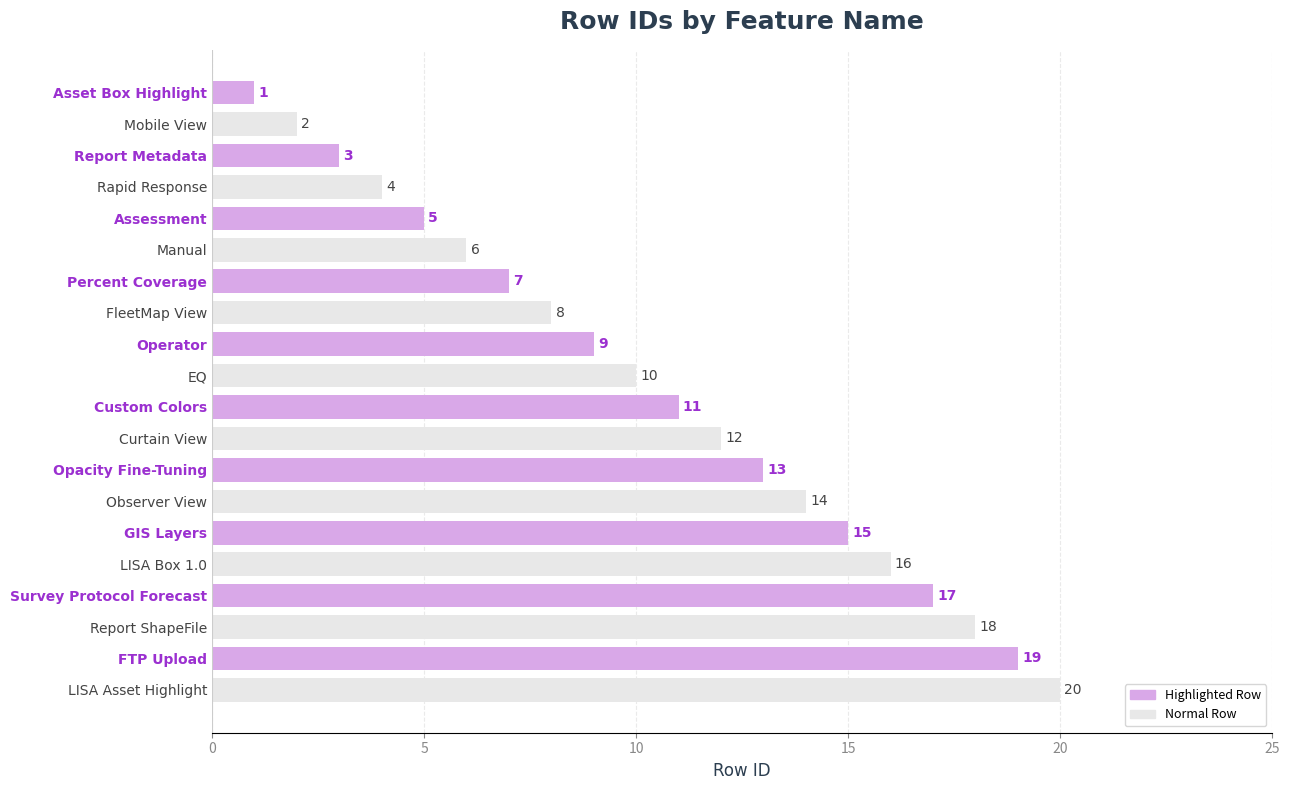

What is the difference between the values at Rapid Response and EQ?

6